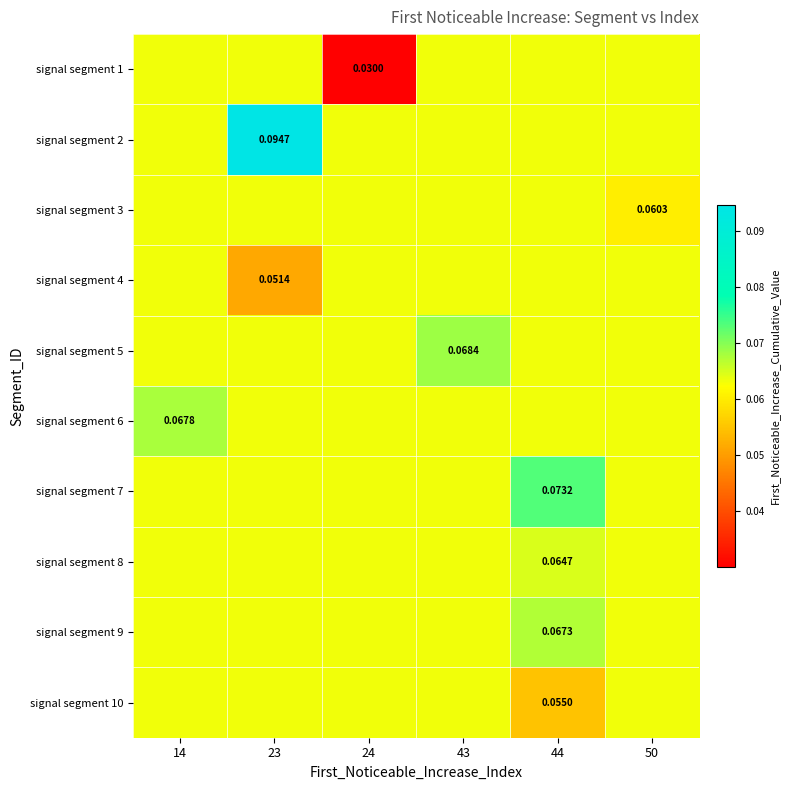

Rank the categories by signal segment 10 value from highest to lowest.

14, 23, 24, 43, 50, 44